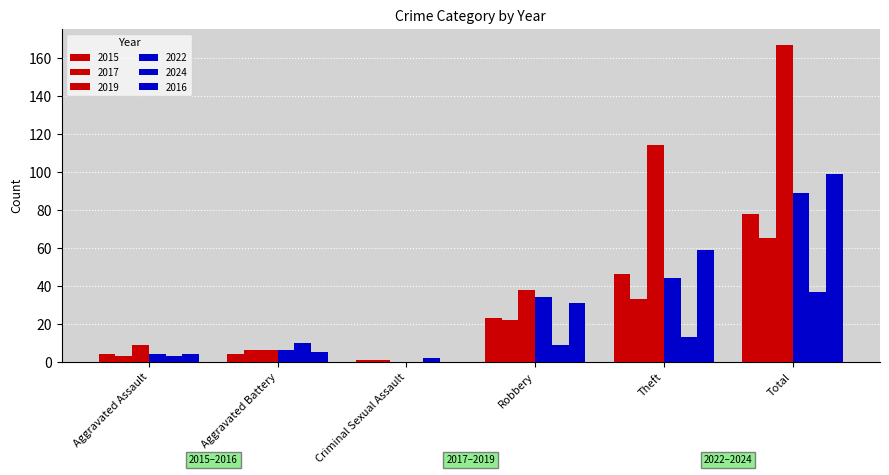

How many data points does each series have?

6